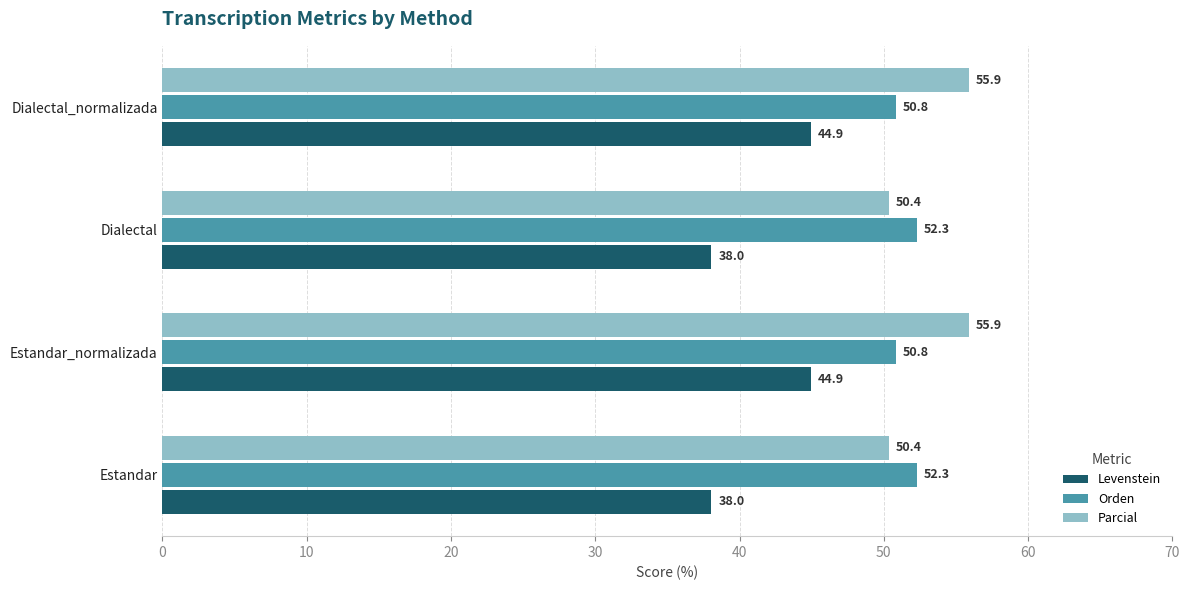

The Orden series shows 50.8 at Estandar_normalizada. True or false?

True